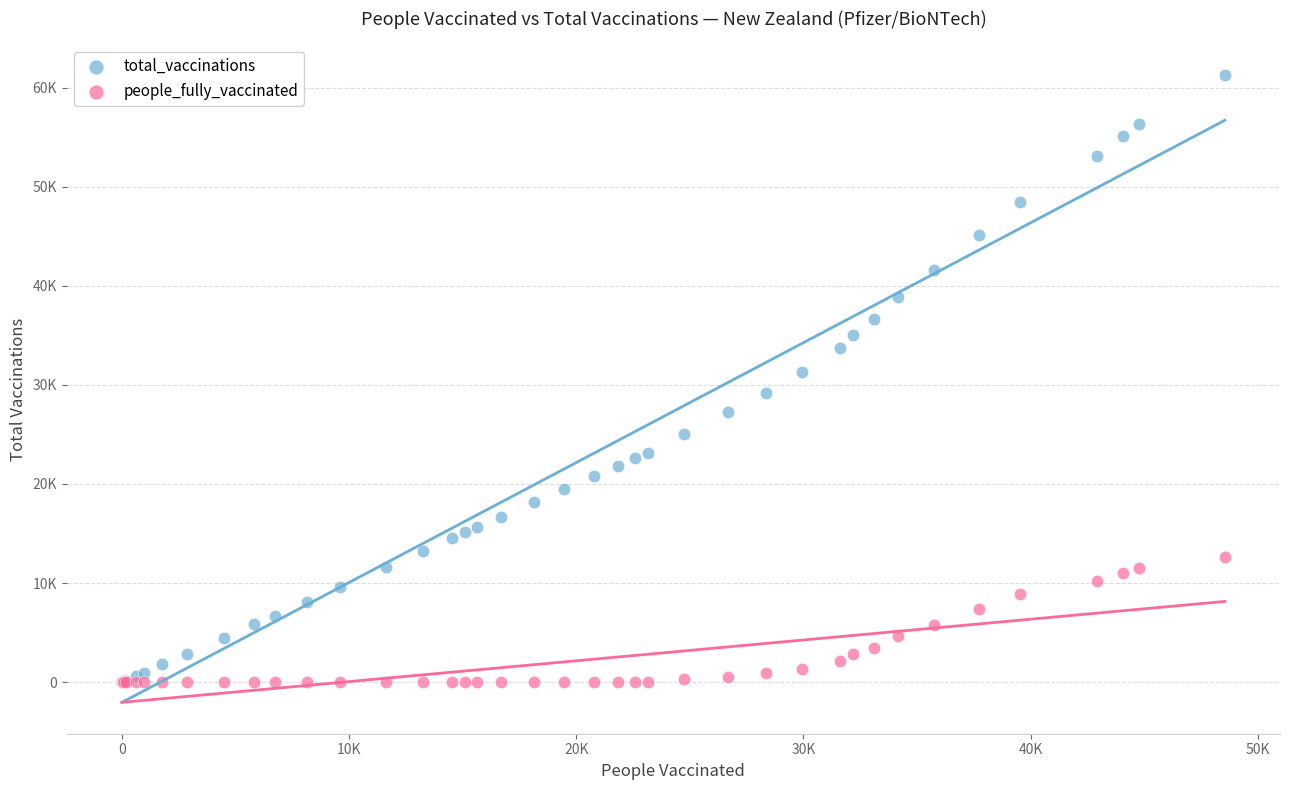

Which series has the widest spread of Y values?

total_vaccinations